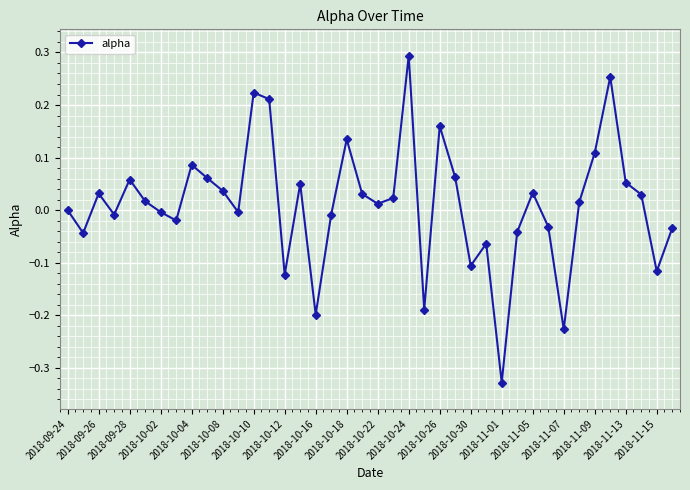

Does the chart display data point markers on the line(s)?

Yes